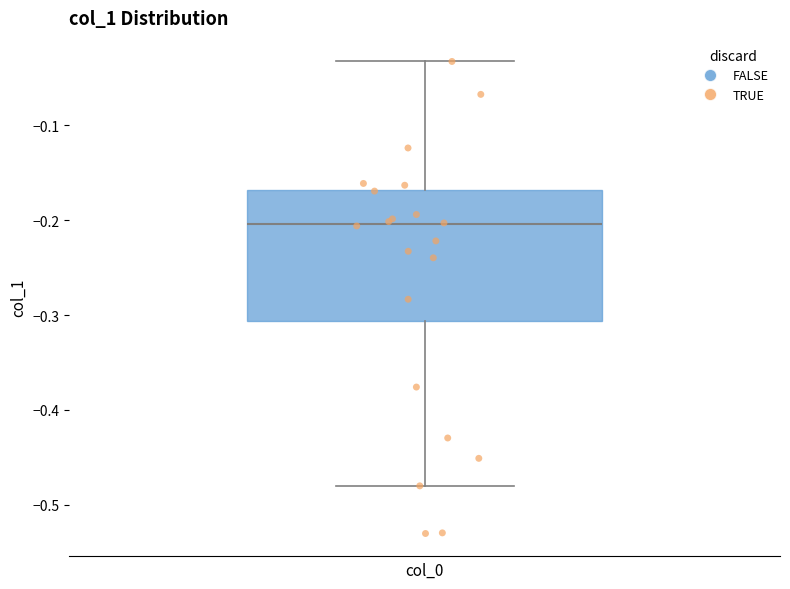

Transcribe this box plot: give where the median line is, the range the box spans, and where the two whiskers end, as read against the y-axis. The values are not printed on the chart, so give them approximately, as read against the axis.

median -0.20, box -0.31 to -0.17, whiskers -0.48 to -0.03